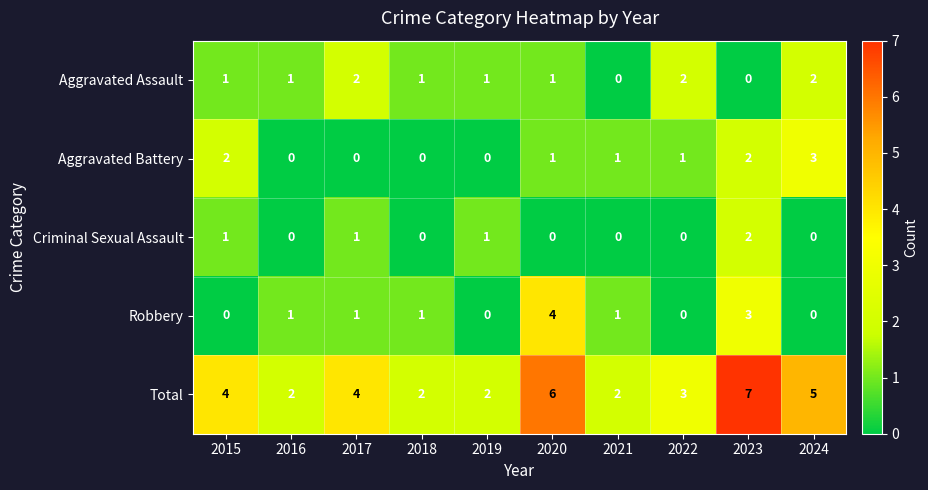

How many Aggravated Assault values are between 1 and 2?

8